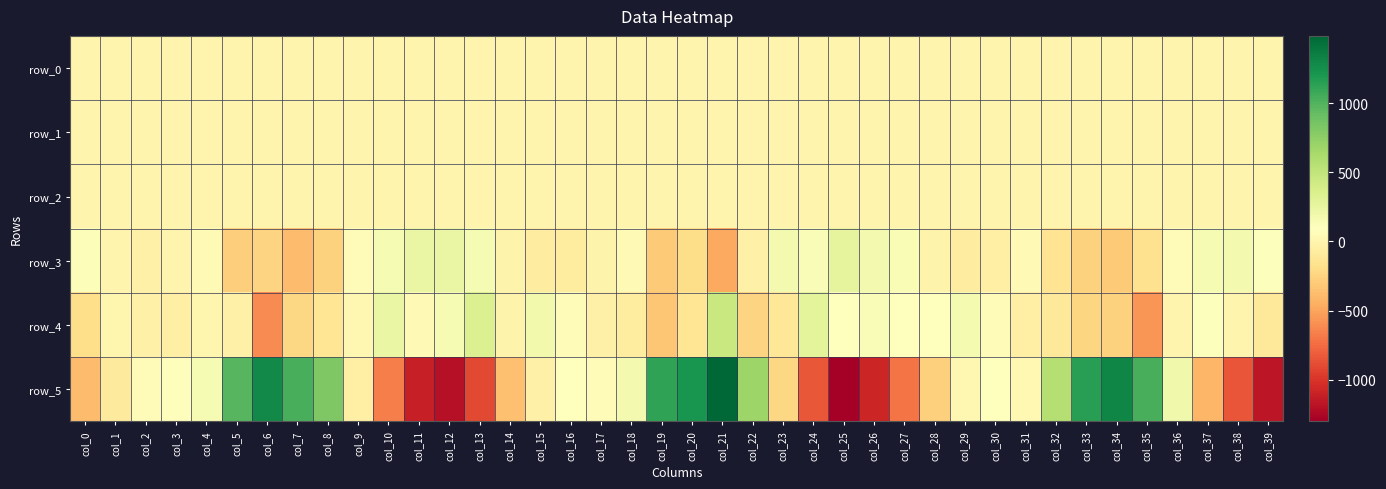

Is it true that row_5 equals -1302.9 at col_25?

True